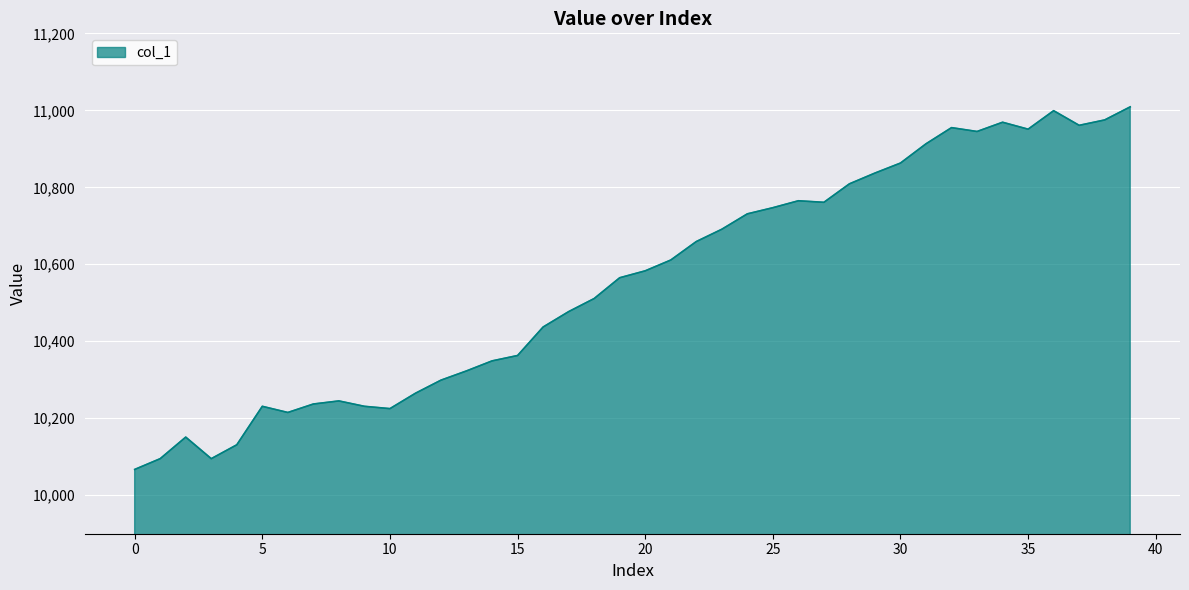

How many values are below 10583?

20